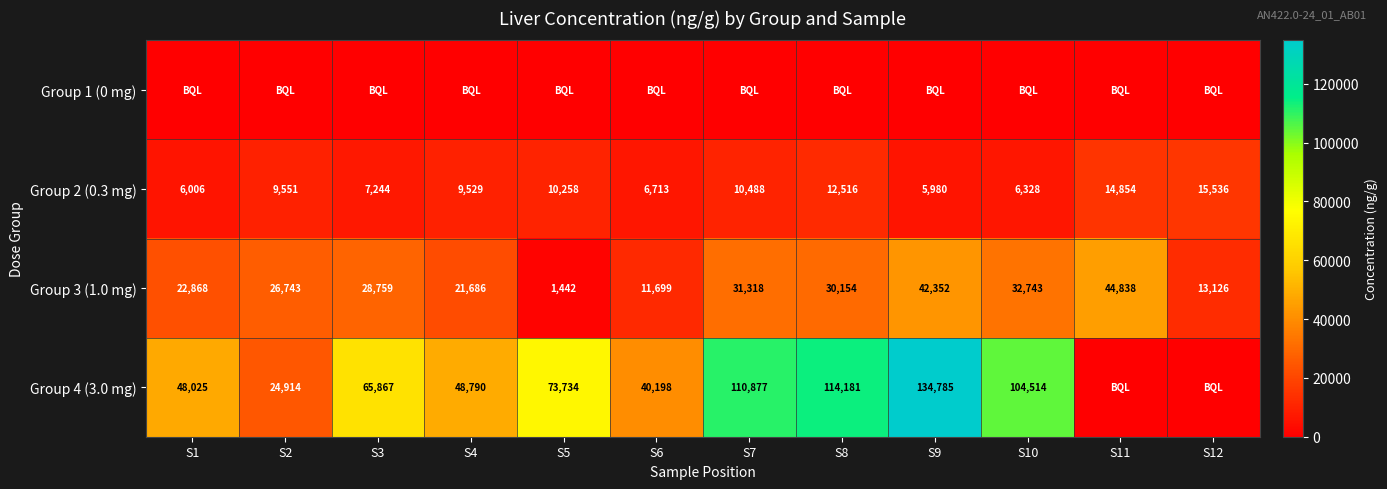

List the labels in order of Group 2 (0.3 mg) value, smallest first.

S9, S1, S10, S6, S3, S4, S2, S5, S7, S8, S11, S12